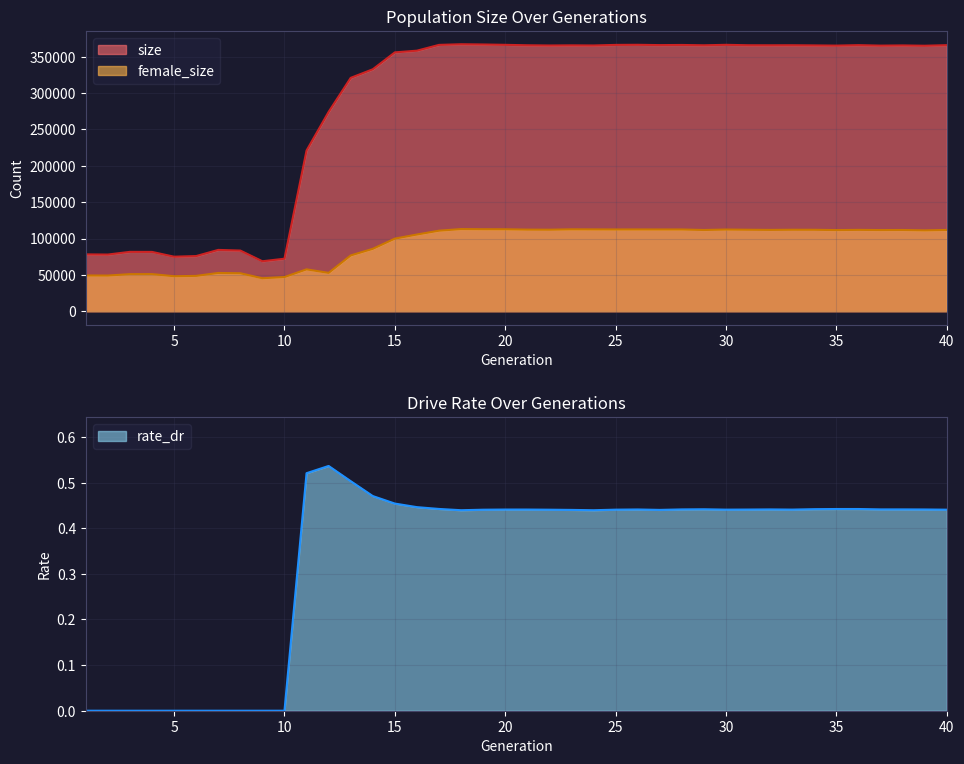

True or false: size and rate_dr cross at least once.

False